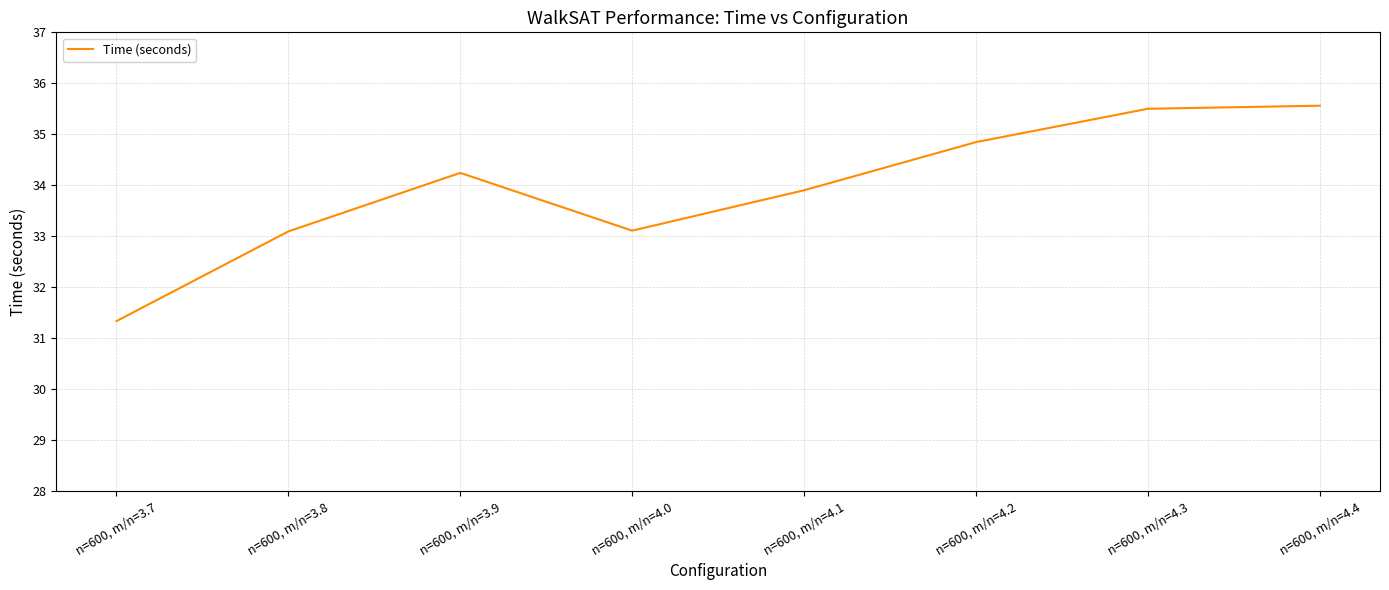

At which label does the data first exceed 34?

n=600, m/n=3.9